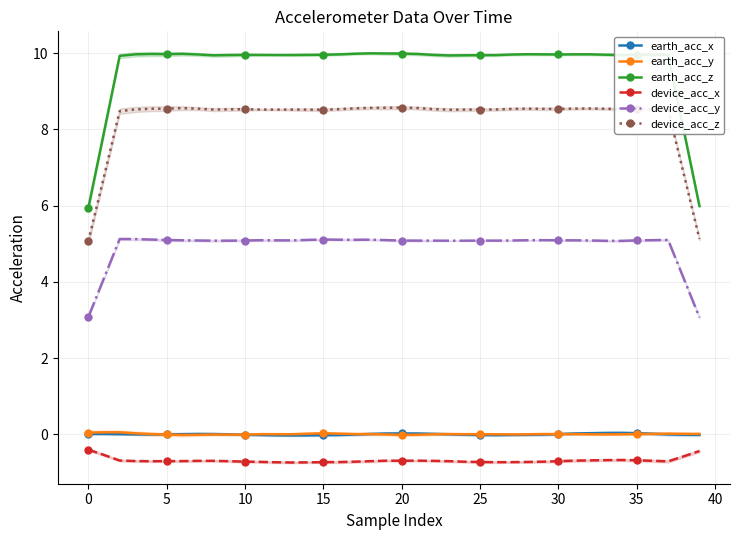

At which category does the chart reach its peak across all series?

18